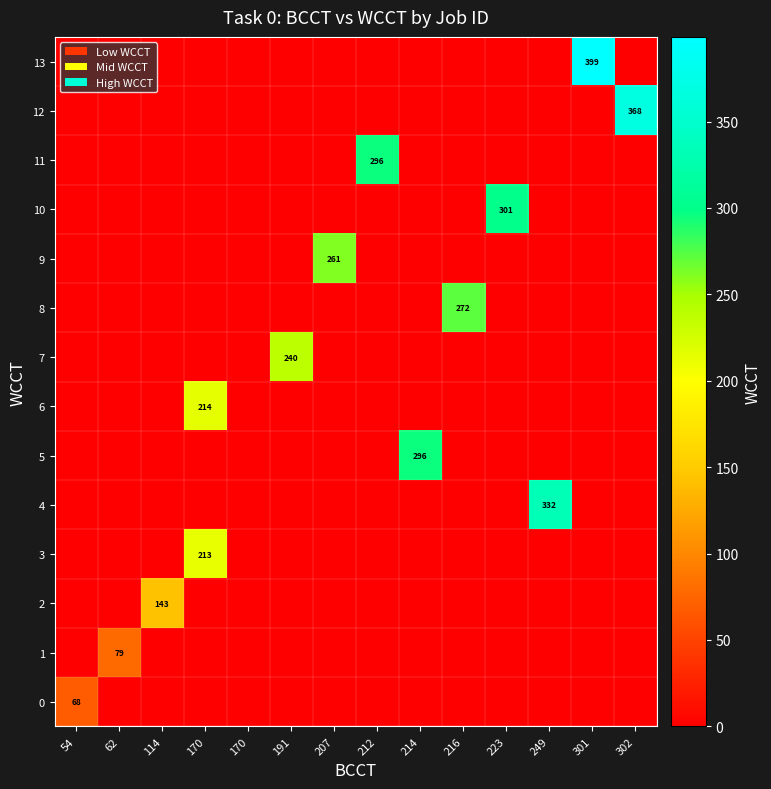

What is the sum of all 0 values?

68